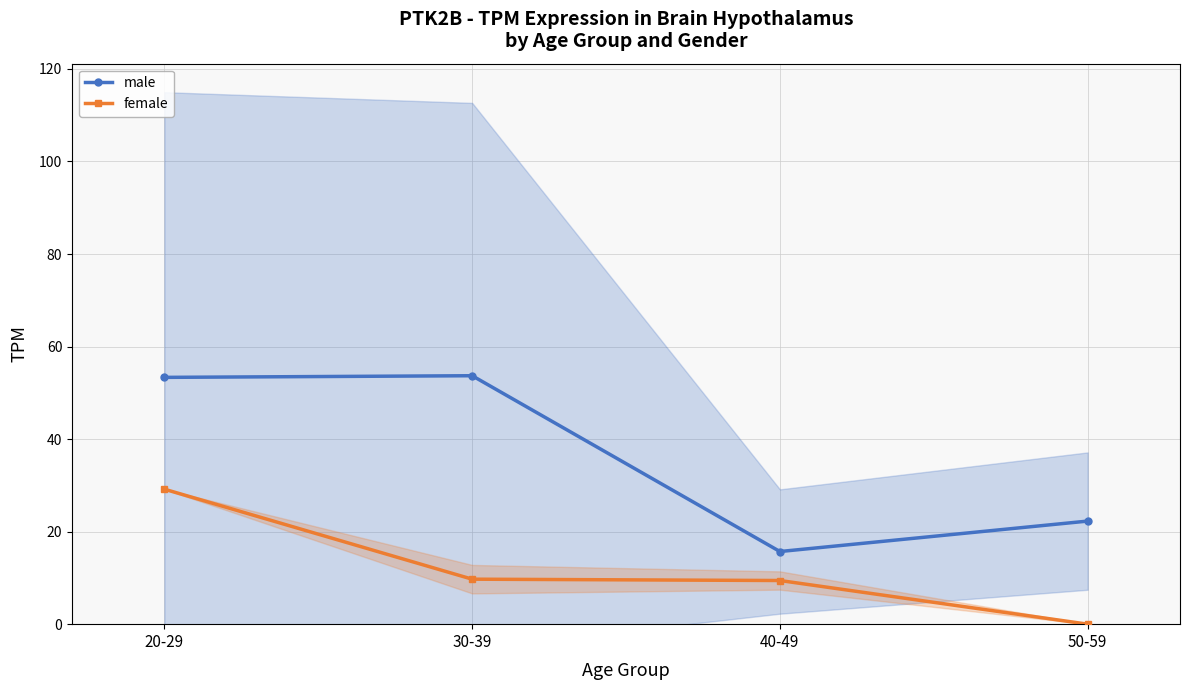

How many lines are shown in the chart?

2